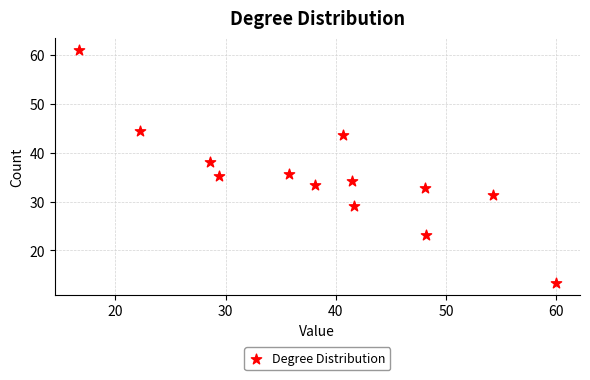

What is the range of Y values (max minus min)?

47.8